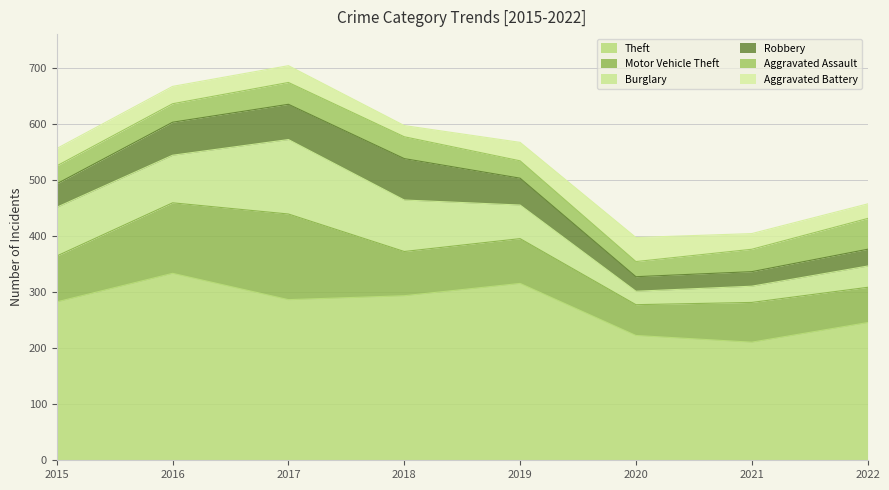

What is the total value across all series at 2017?

705